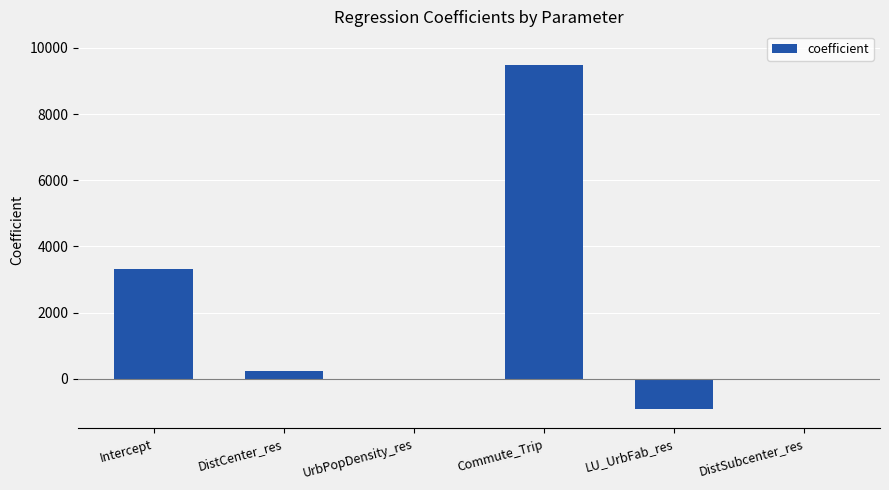

Is it true that the value at Commute_Trip is 13638.8?

False